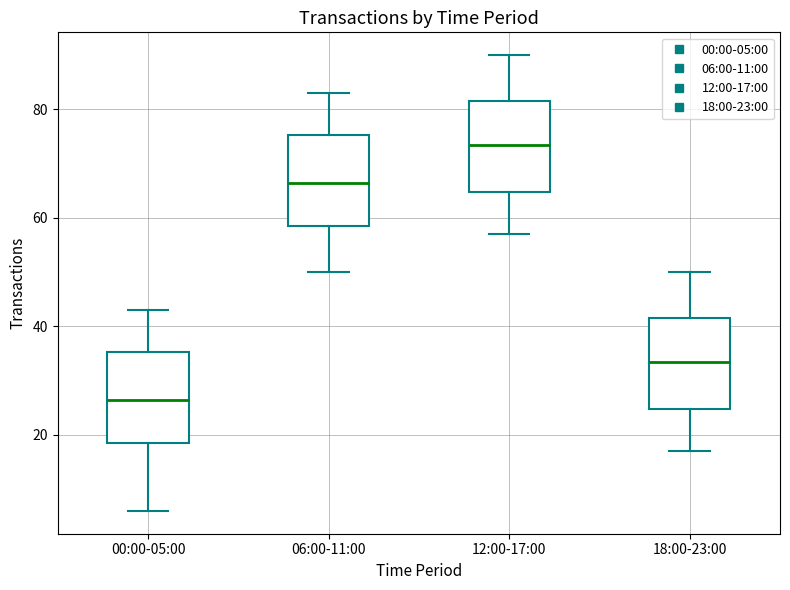

Where does the median line of the box for 06:00-11:00 sit on the y-axis? The values are not printed on the chart, so give them approximately, as read against the axis.

66